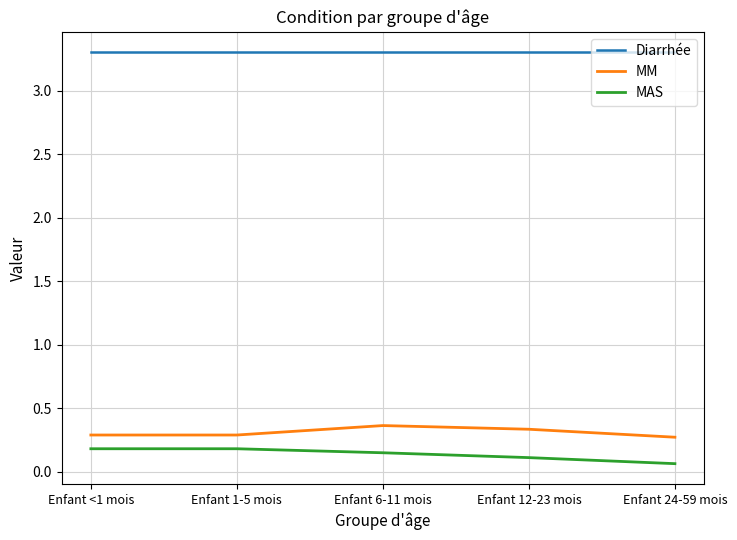

True or false: MM and Diarrhée intersect in this chart.

False